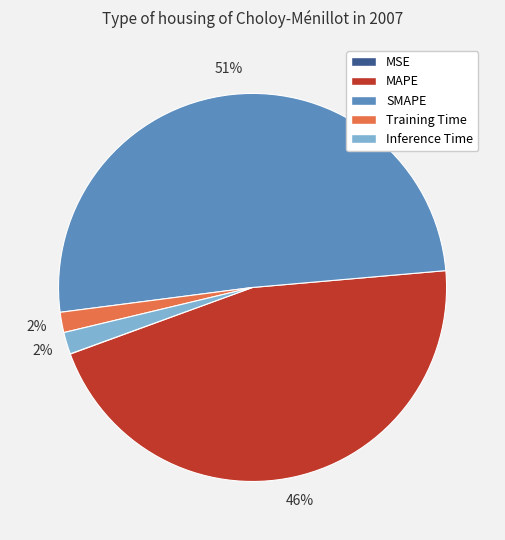

Which has a higher value, MAPE or Inference Time?

MAPE